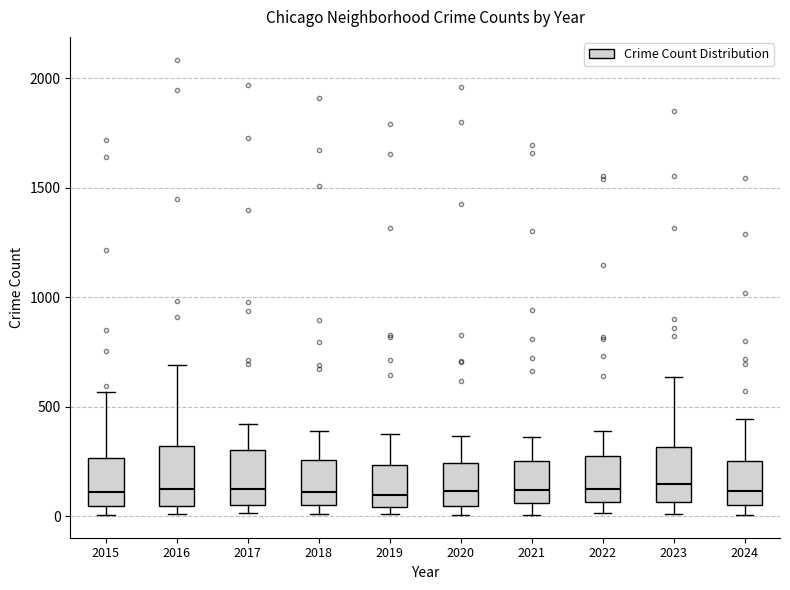

Reading left to right, read every box against the y-axis: the position of its median line, the range the box covers, and the ends of its whiskers. The values are not printed on the chart, so give them approximately, as read against the axis.

2015: median 100, box 50 to 250, whiskers 0 to 550
2016: median 150, box 50 to 300, whiskers 0 to 700
2017: median 100, box 50 to 300, whiskers 0 to 400
2018: median 100, box 50 to 250, whiskers 0 to 400
2019: median 100, box 50 to 250, whiskers 0 to 400
2020: median 100, box 50 to 250, whiskers 0 to 350
2021: median 100, box 50 to 250, whiskers 0 to 350
2022: median 100, box 50 to 250, whiskers 0 to 400
2023: median 150, box 50 to 300, whiskers 0 to 650
2024: median 100, box 50 to 250, whiskers 0 to 450